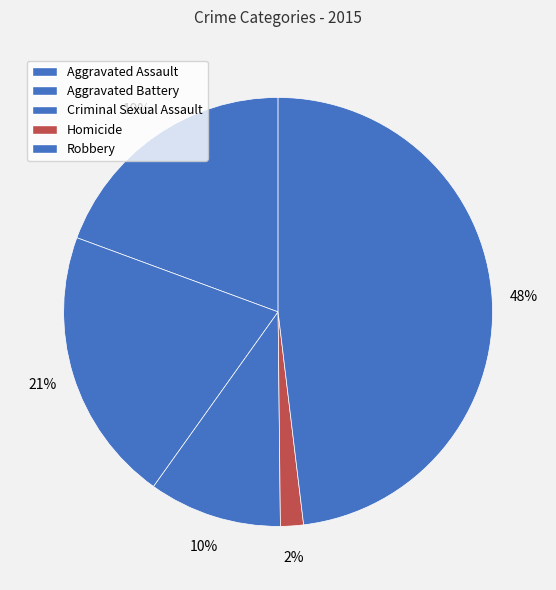

What percentage is the Aggravated Assault slice, to the nearest percent?

19%